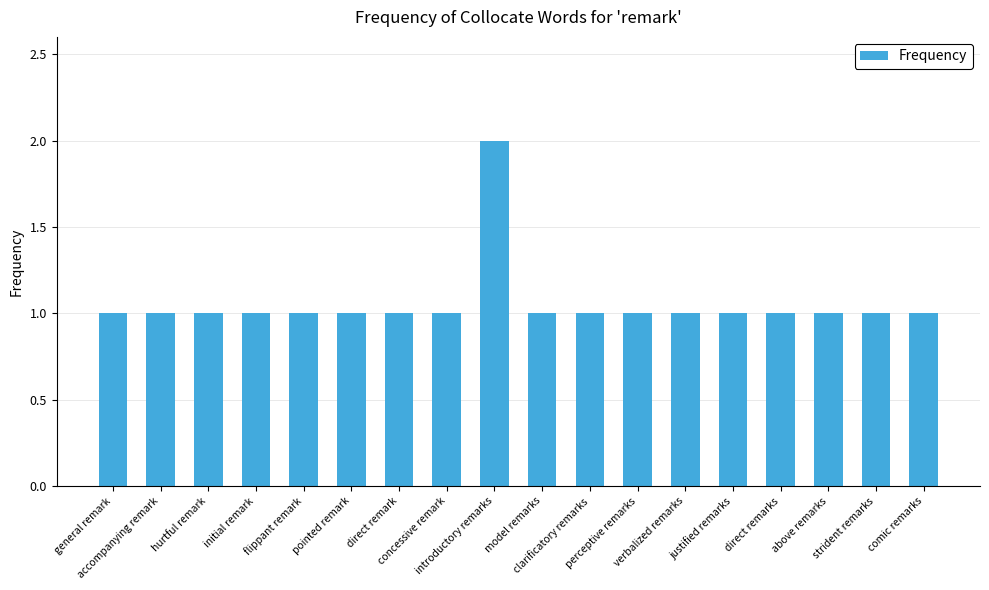

True or false: the data shows 1 at general remark.

True